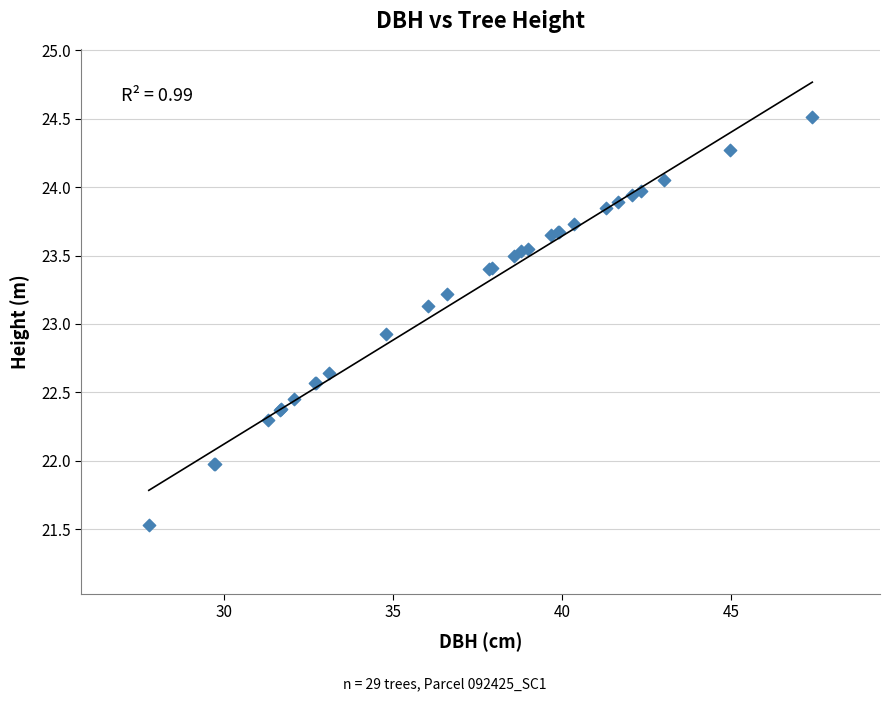

What Y value in the scatter plot is closest to 23?

22.9